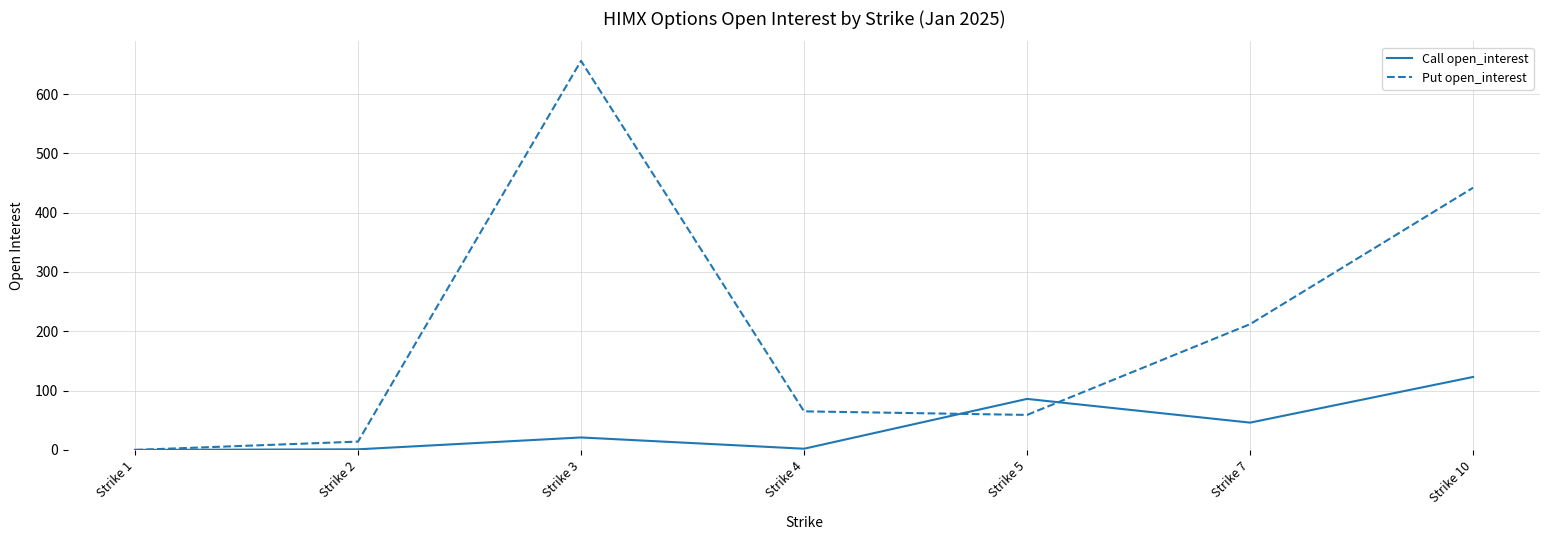

Which series changed the most between Strike 4 and Strike 5?

Call open_interest